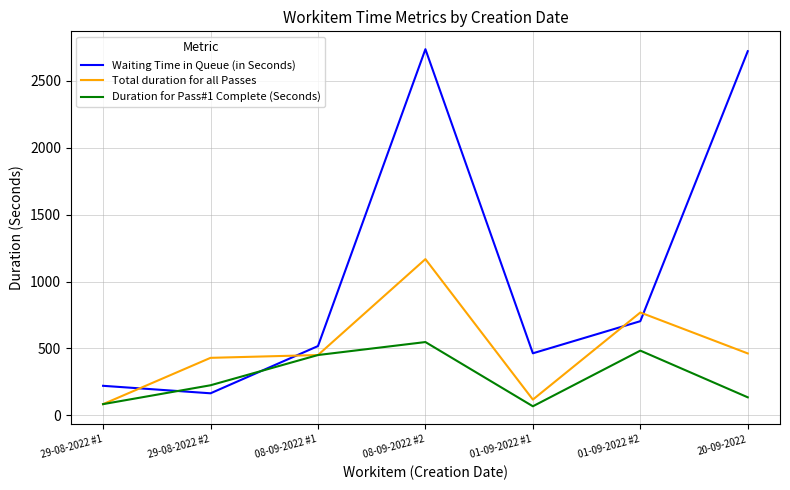

True or false: Total duration for all Passes has a value of 244 at 20-09-2022.

False